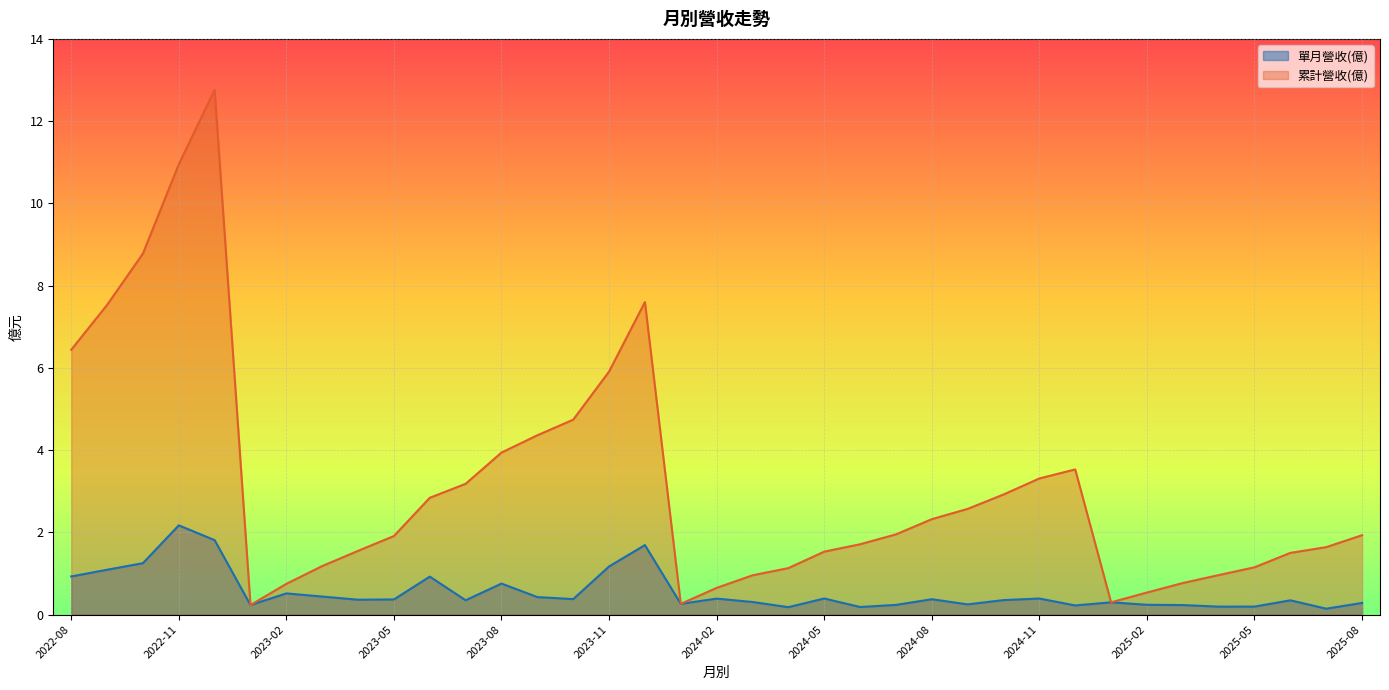

What is the label of the 28th point from the right?

2023-05